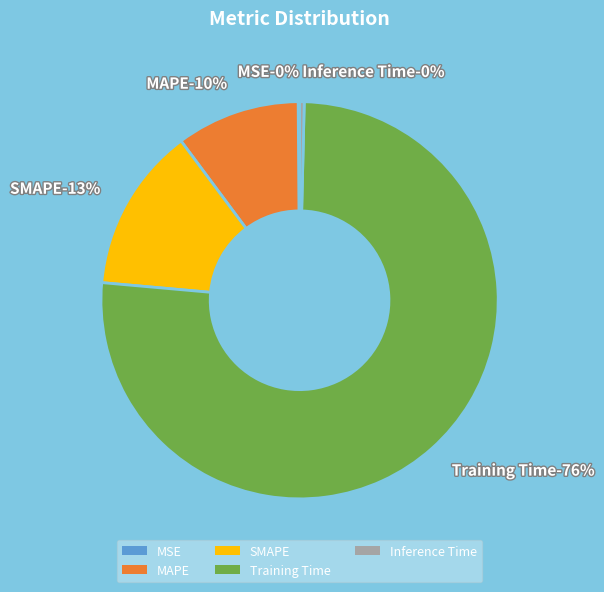

To the nearest percent, what is the difference between the largest and smallest slice percentages?

76%